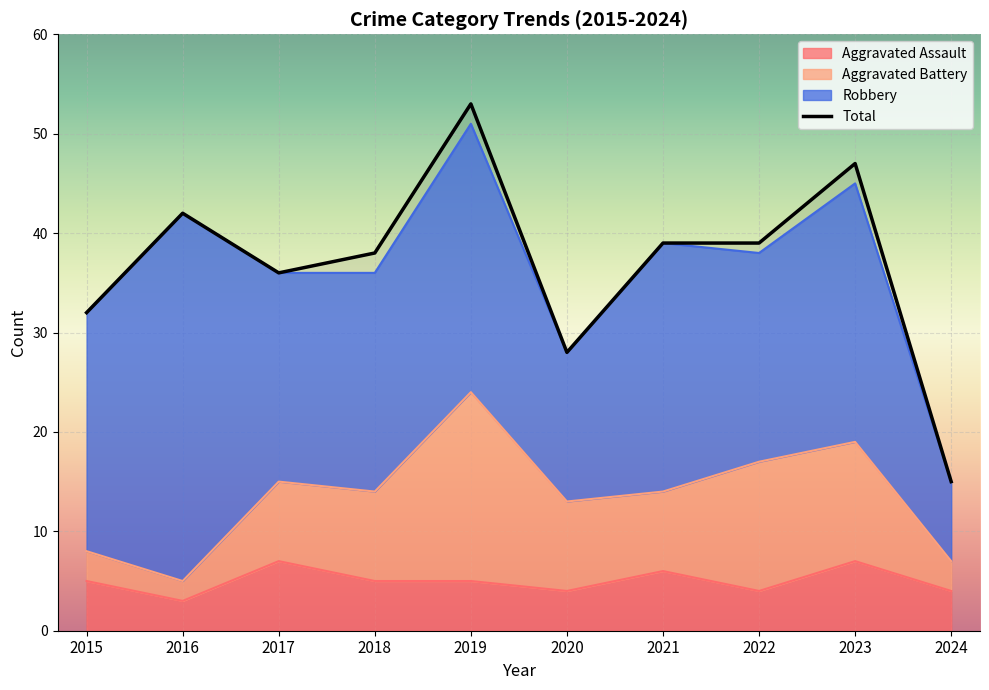

Which category has the lowest value across all series?

2024